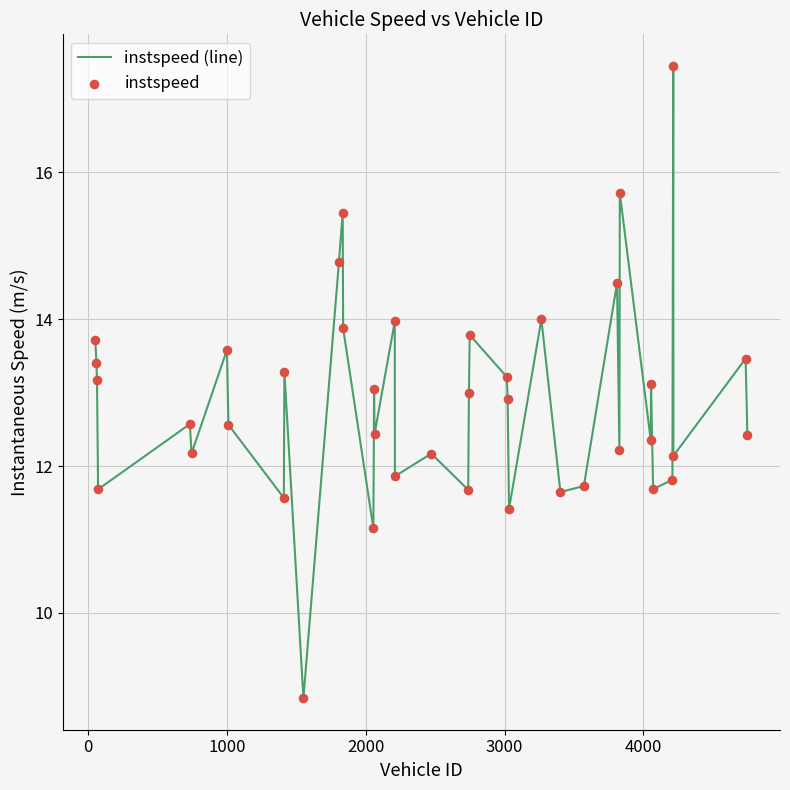

What is the greatest value displayed?

17.4